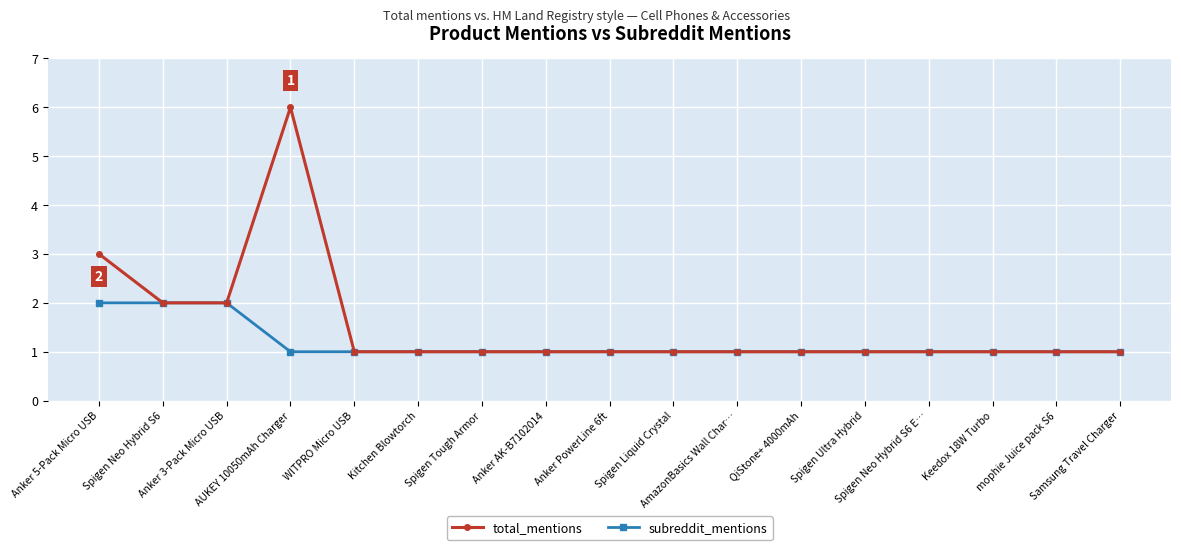

At which category is the sum across all series the highest?

AUKEY 10050mAh Charger